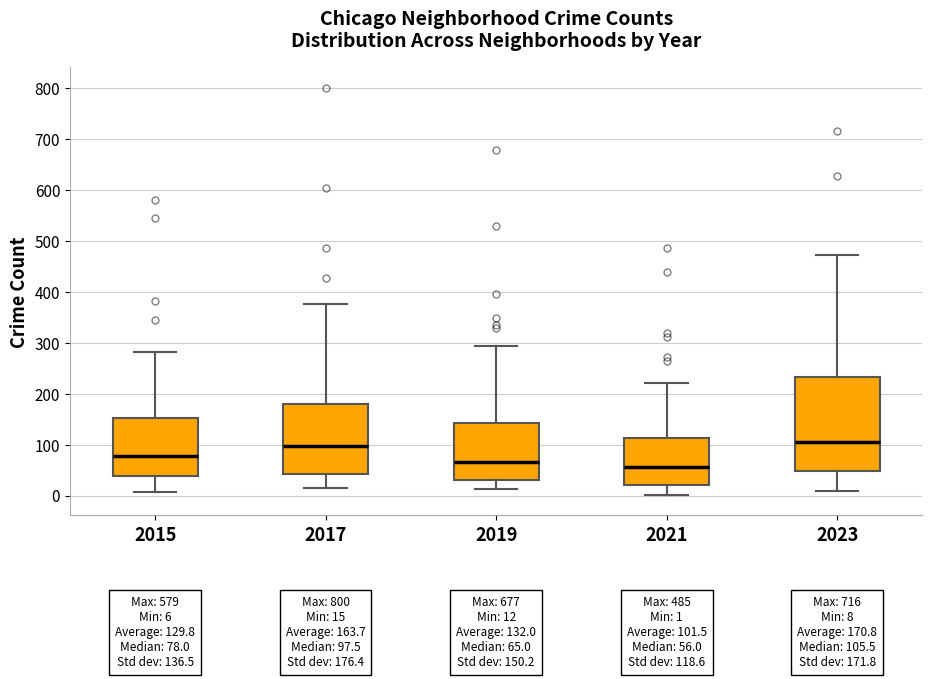

Comparing the boxes themselves (not the whiskers), which one is the tallest?

2023